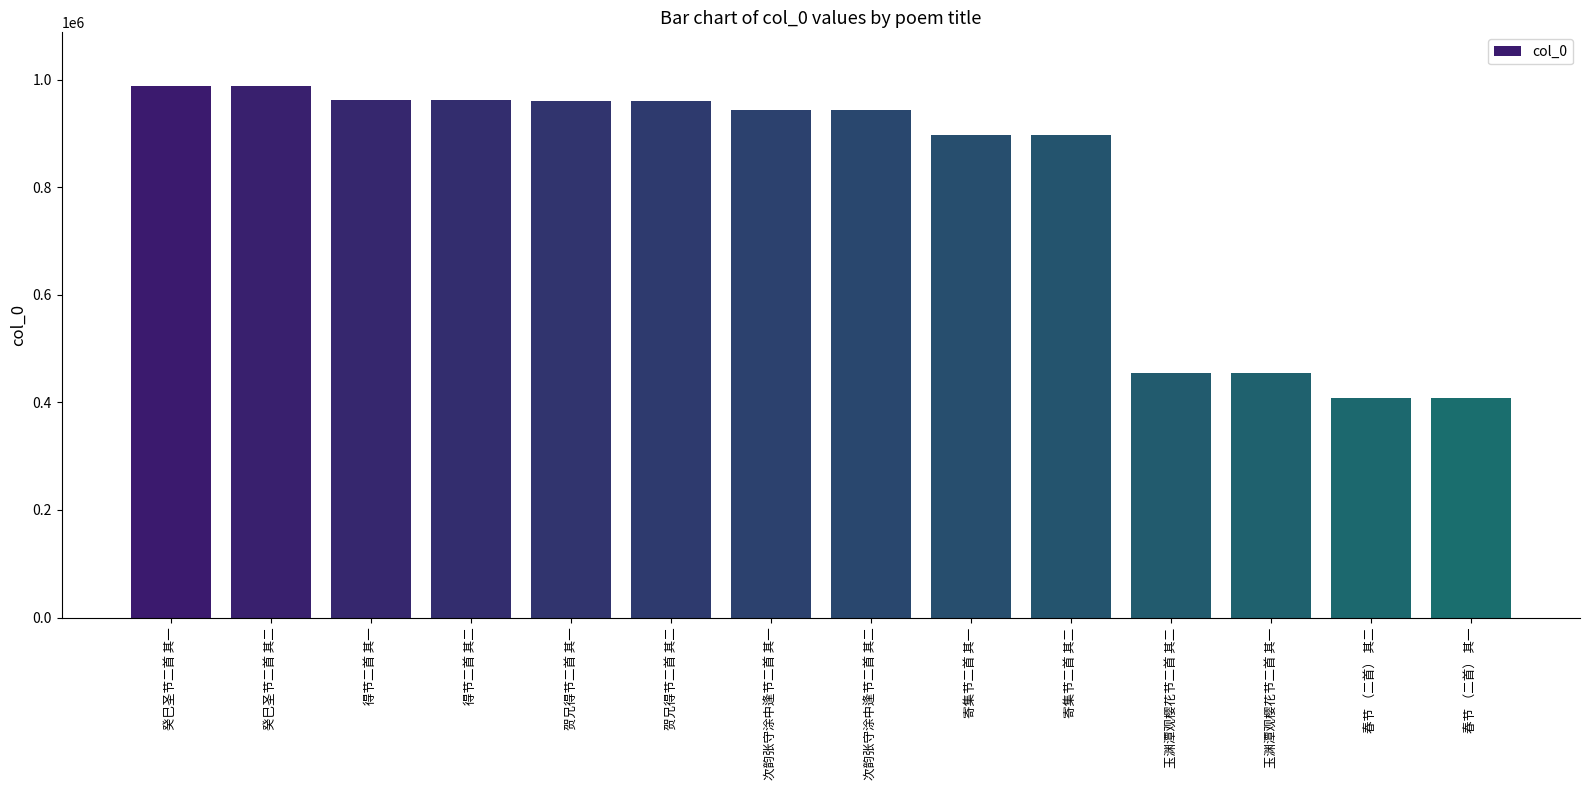

How many data points does each series have?

14